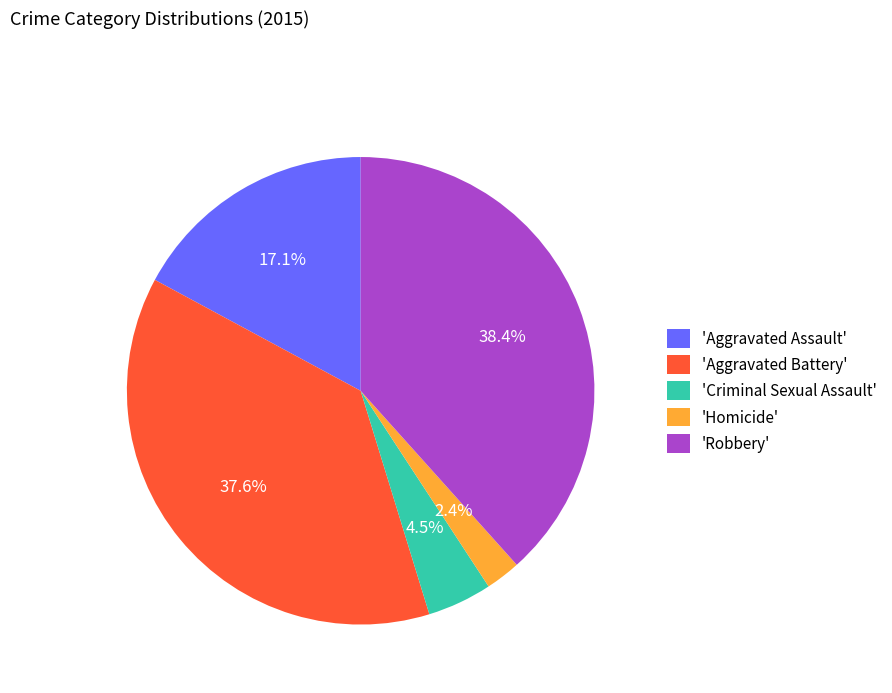

Between 'Homicide' and 'Aggravated Assault', which is larger?

'Aggravated Assault'